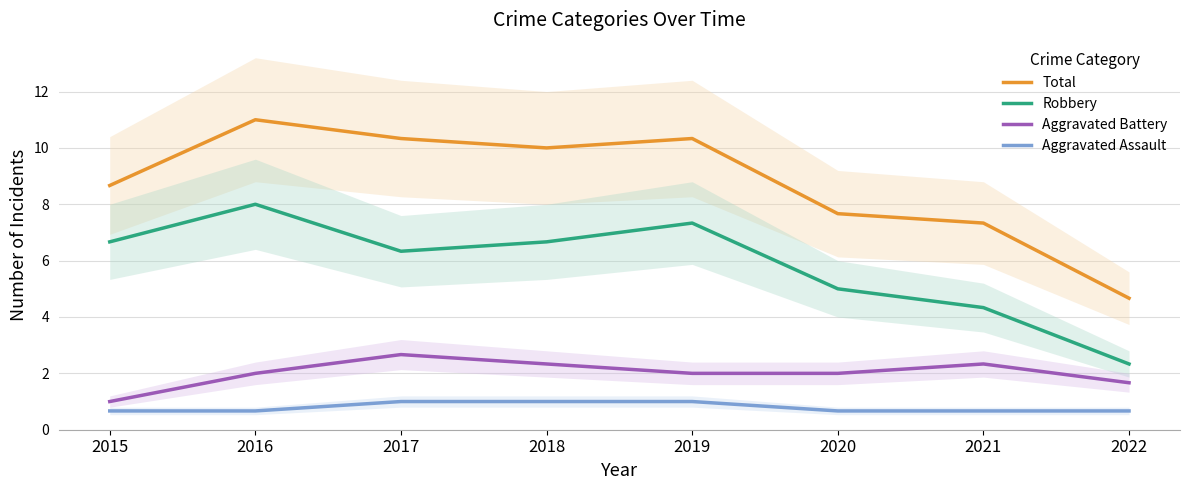

Which label corresponds to the smallest value in the chart?

2015